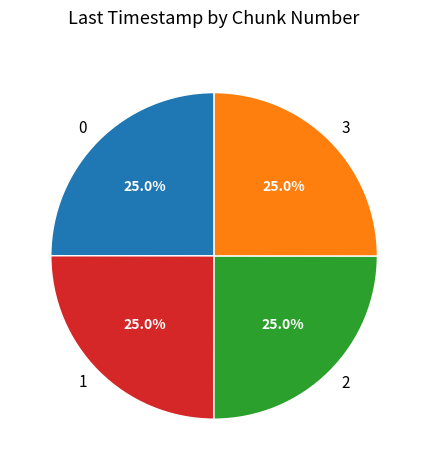

To the nearest percent, what is the average slice percentage?

25%